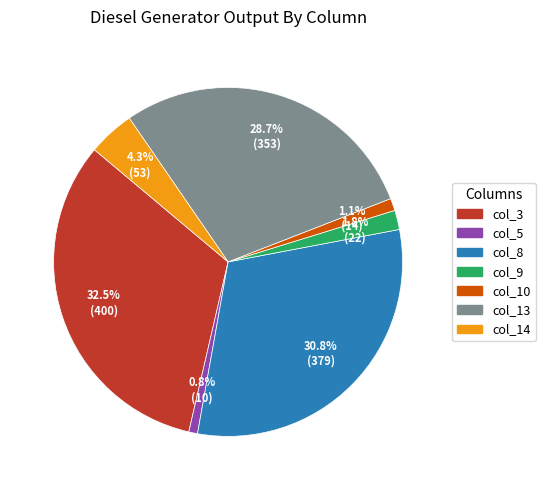

Is there any slice that represents more than half of the pie?

No